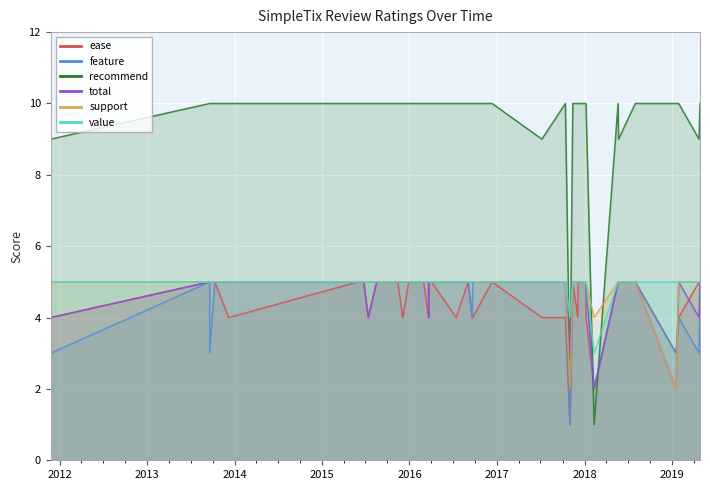

Where is ease nearest to the value 3?

11